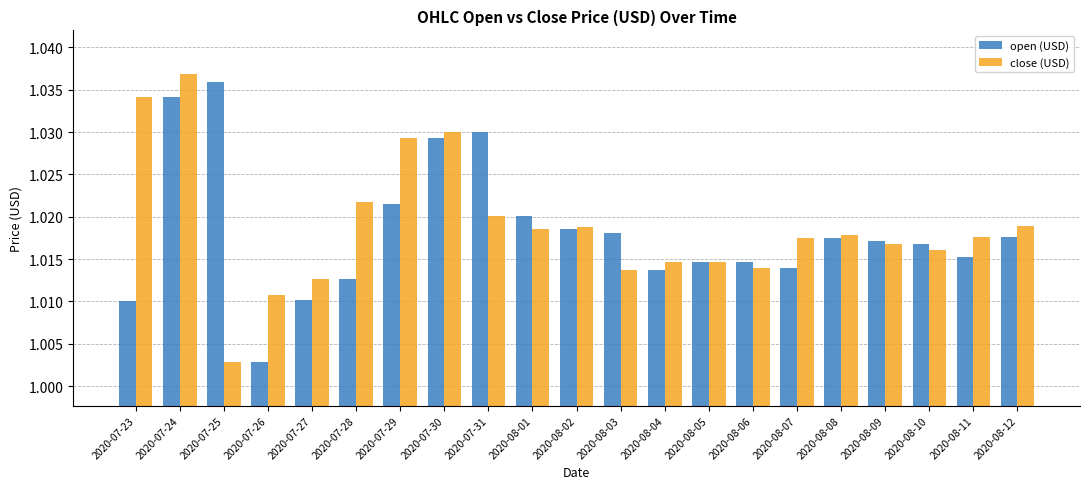

What is the sum of all open (USD) values?

21.4